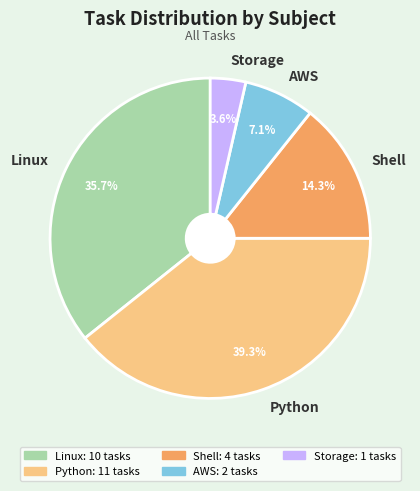

How many slices are in this pie chart?

5